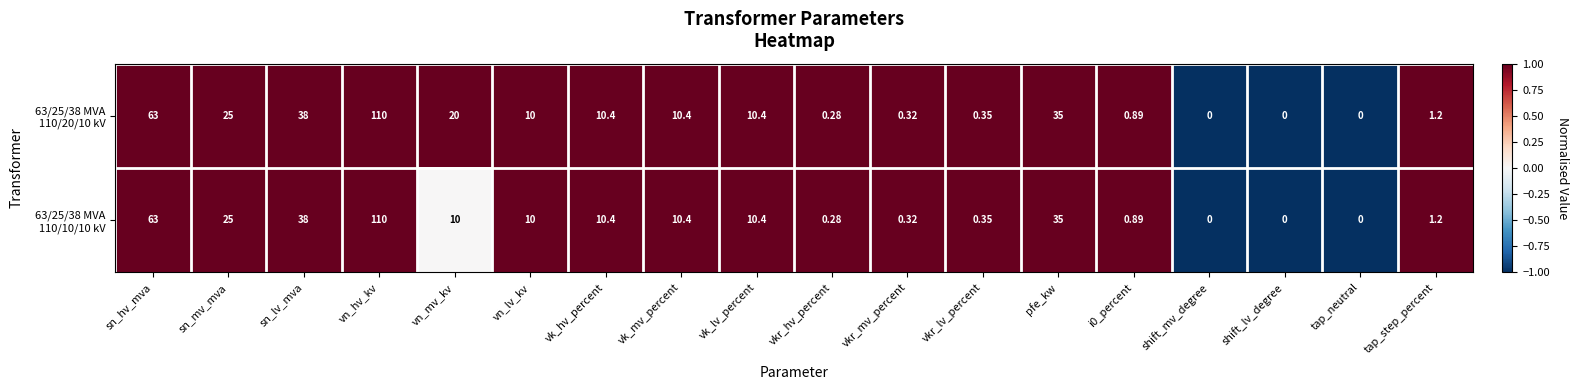

What is the maximum value shown in the chart?

110.0